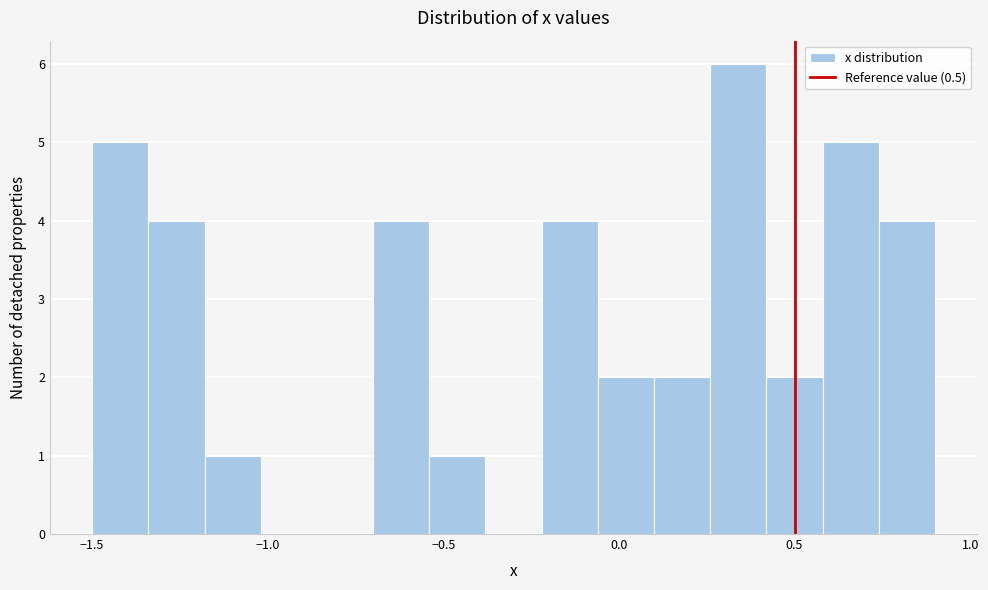

Read against the x-axis, roughly where is the centre of the tallest bar?

0.35